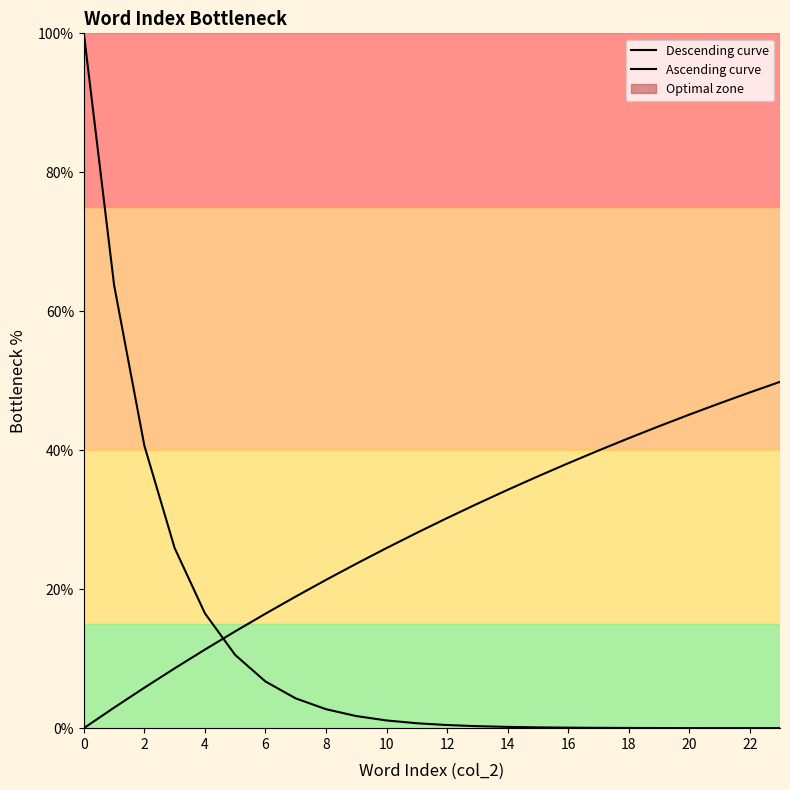

What is the greatest value displayed?

100.0